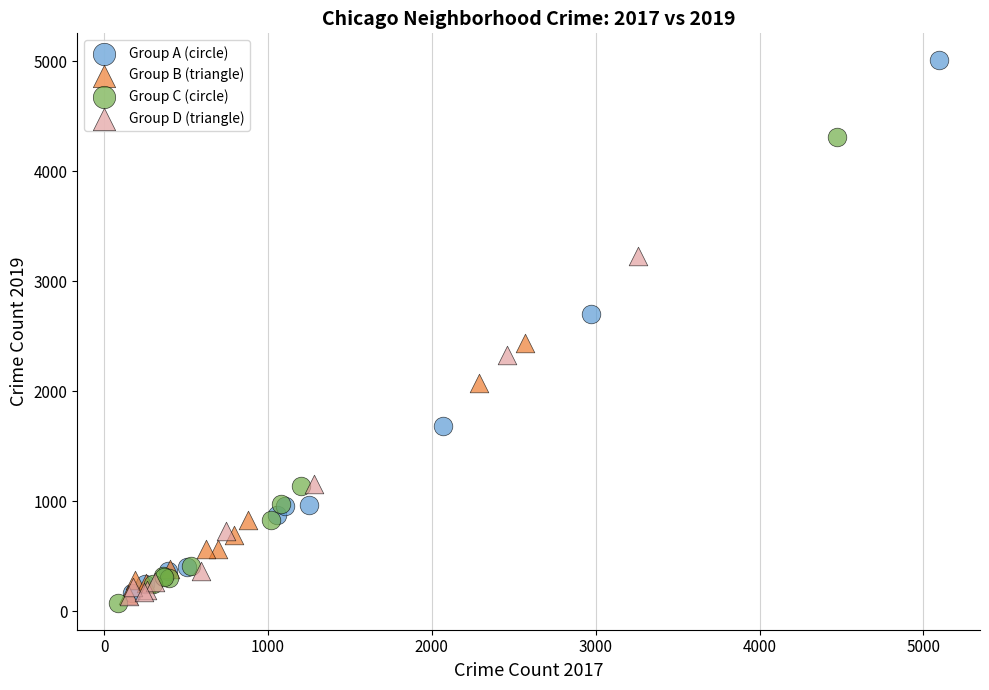

Which series has the widest spread of Y values?

Group A (circle)